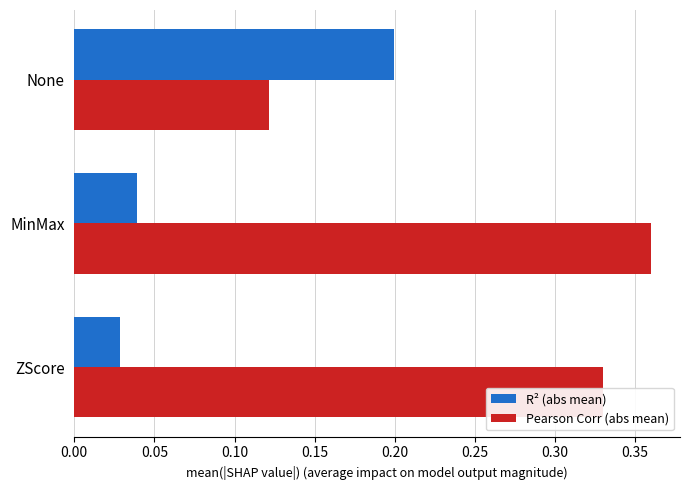

What is the sum of all Pearson Corr (abs mean) values?

0.8